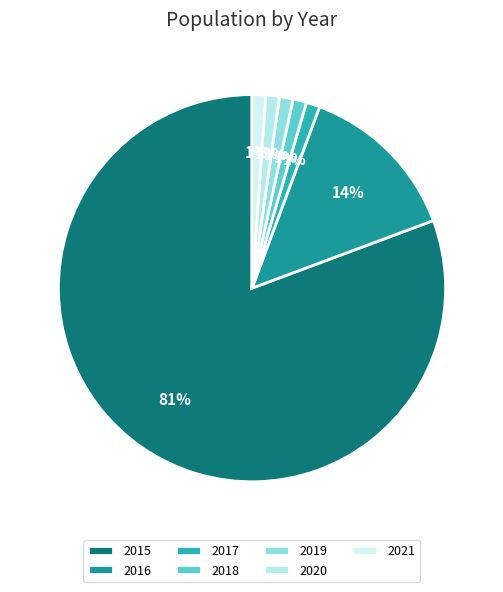

How many segments does this pie chart have?

7